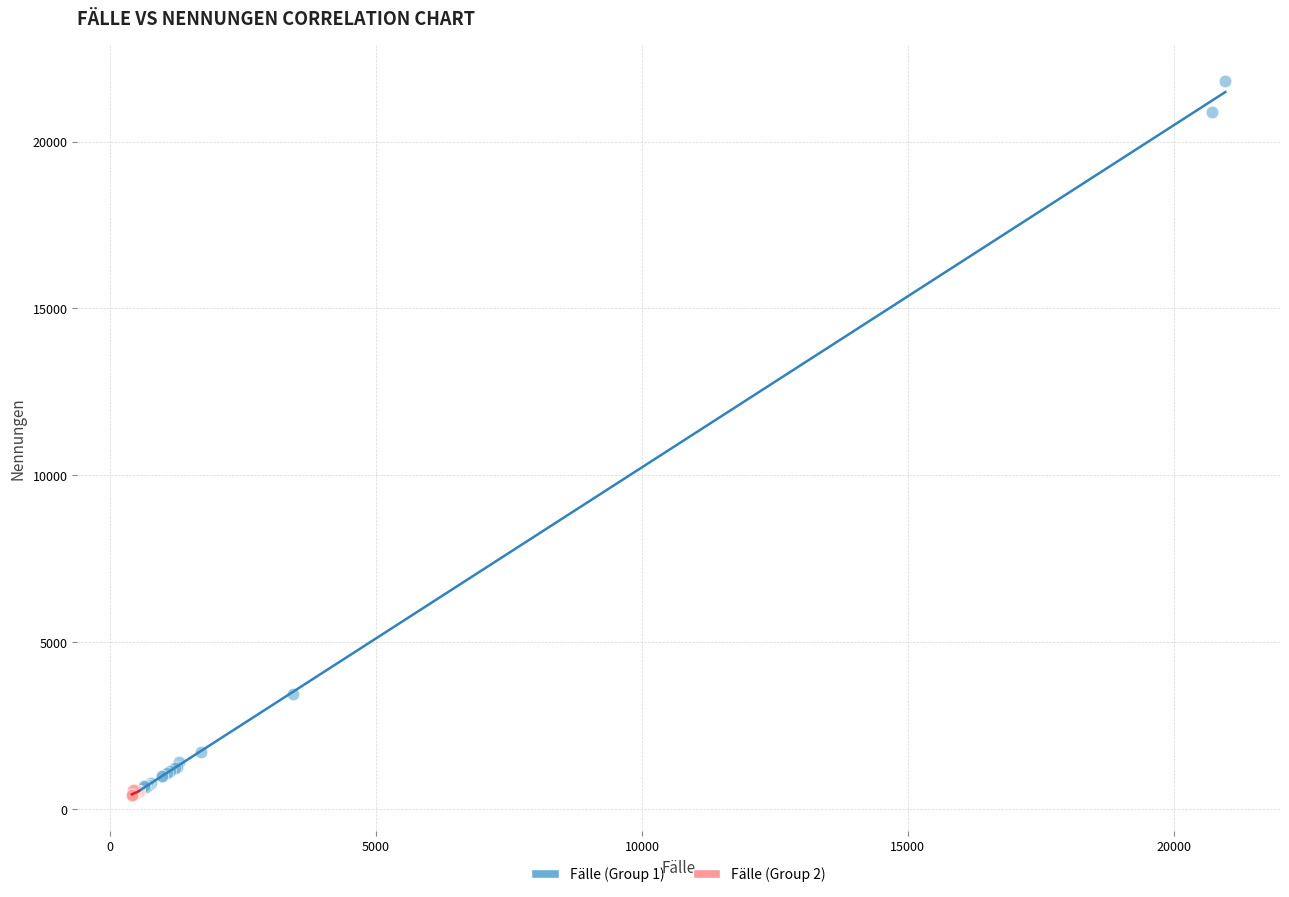

Which series has the largest Y range (max minus min)?

Fälle (Group 1)